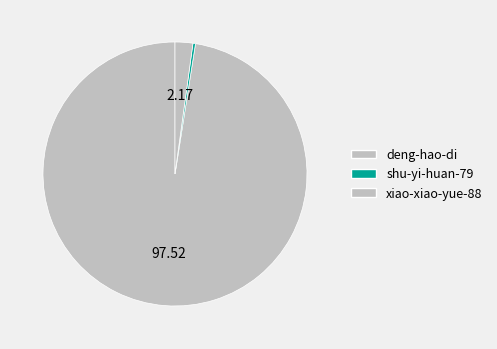

How many slices are in this pie chart?

3